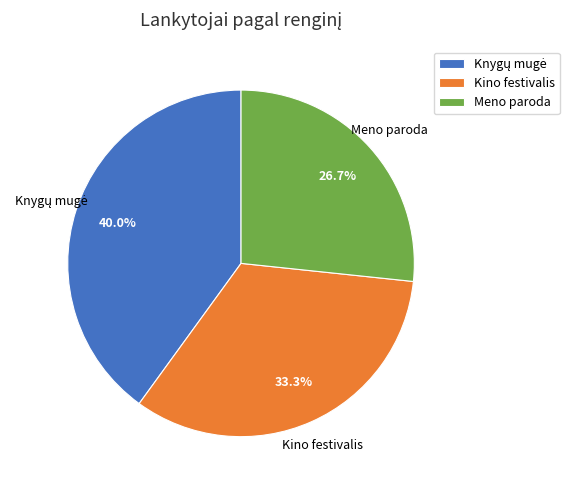

Count the number of slices in the pie.

3